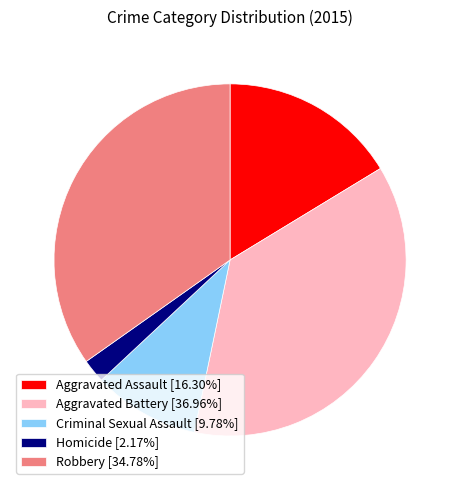

Is it true that Homicide is 16% of the pie?

False